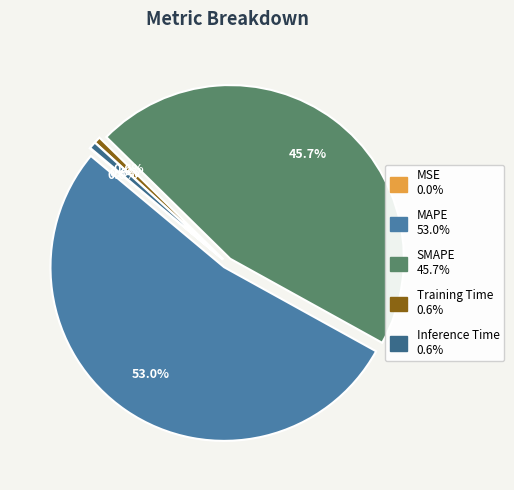

Which slice is the largest?

MAPE